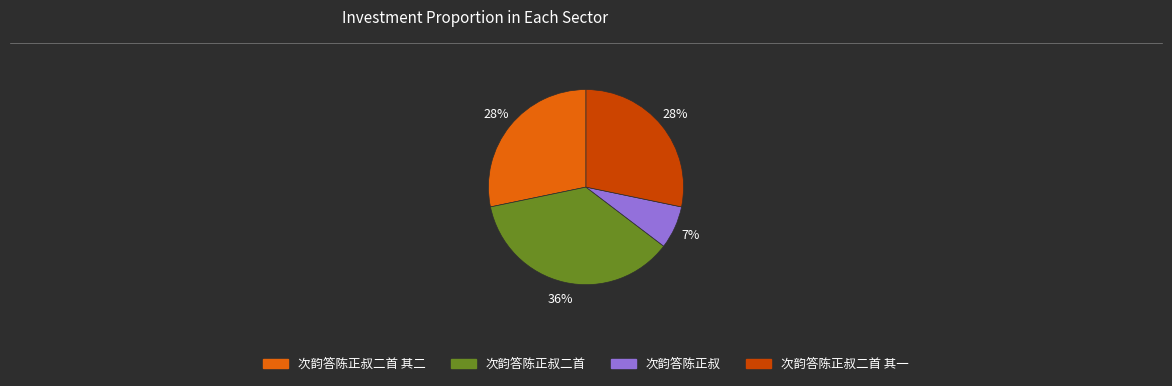

To the nearest percent, what is the average slice percentage?

25%